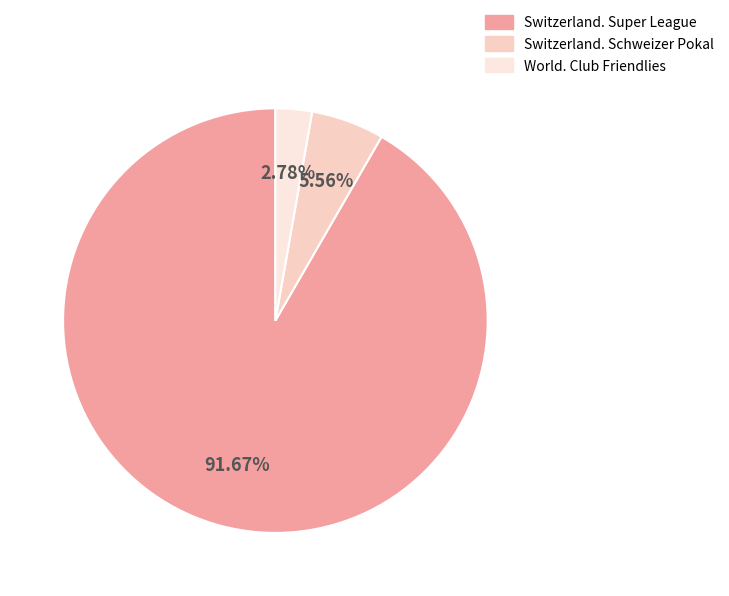

Count the number of slices in the pie.

3